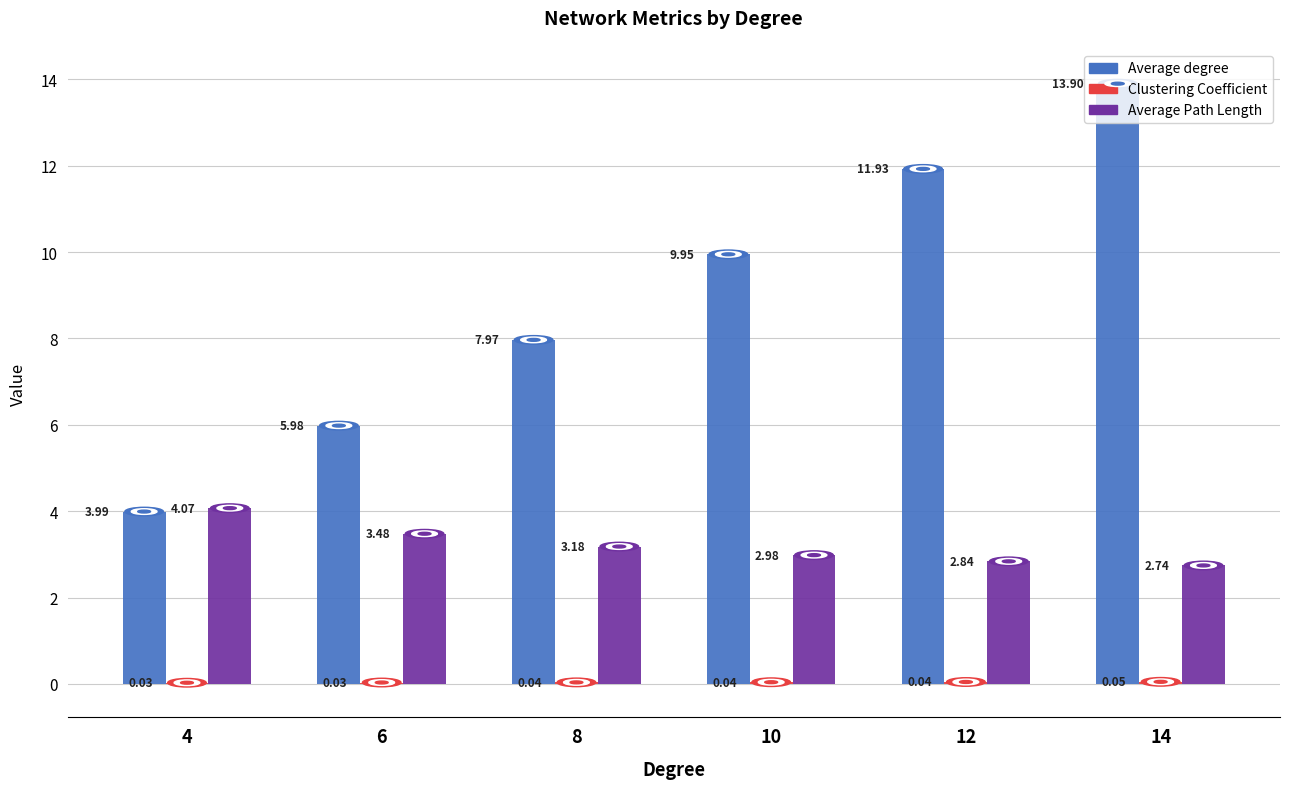

Between 6 and 14, which series saw the biggest shift?

Average degree